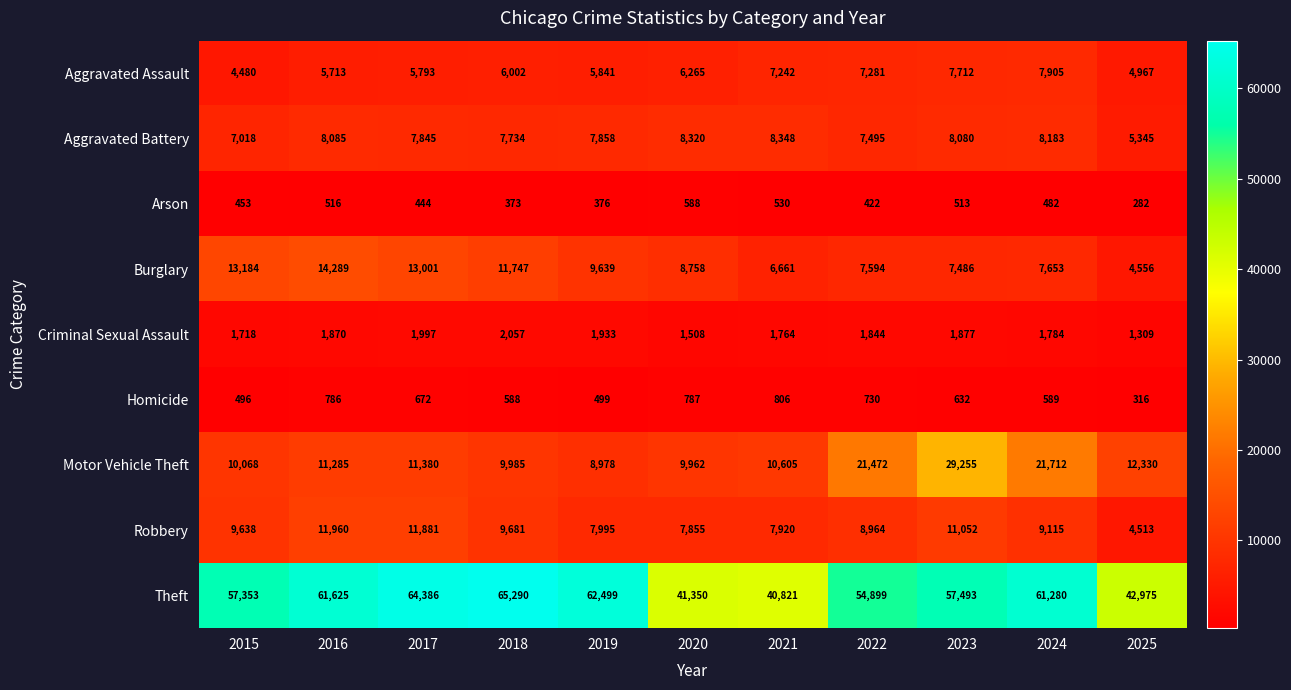

What is the difference between the Arson values at 2017 and 2021?

86